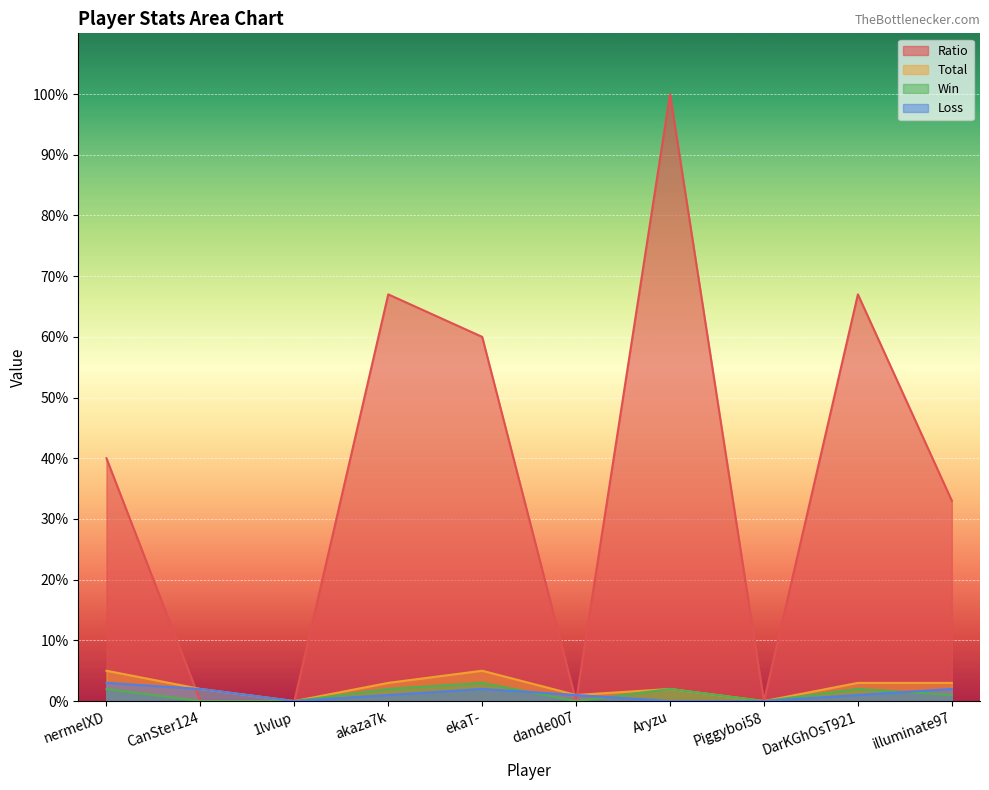

True or false: Loss has a value of 1 at DarKGhOsT921.

True